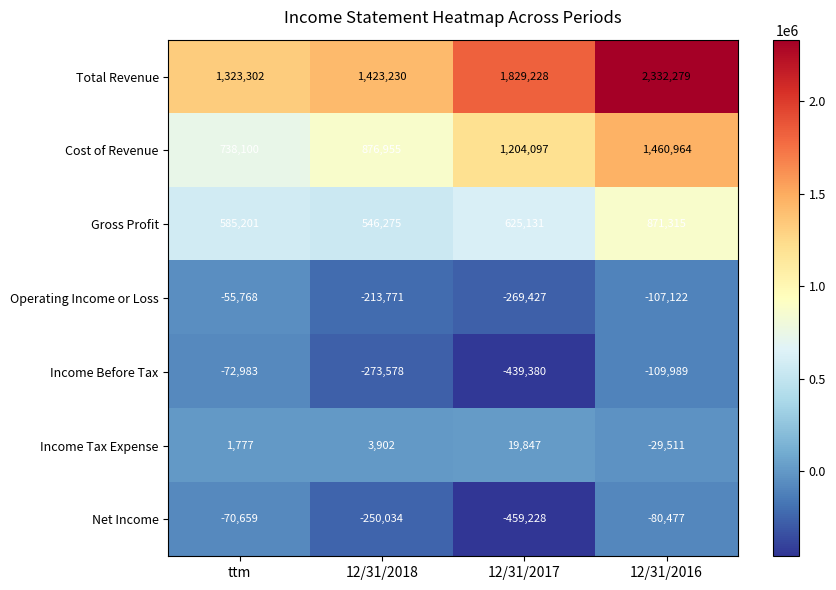

Count the number of categories in the chart.

4